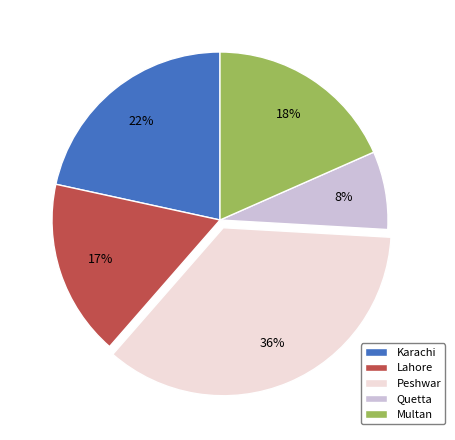

Is there any slice that represents more than half of the pie?

No